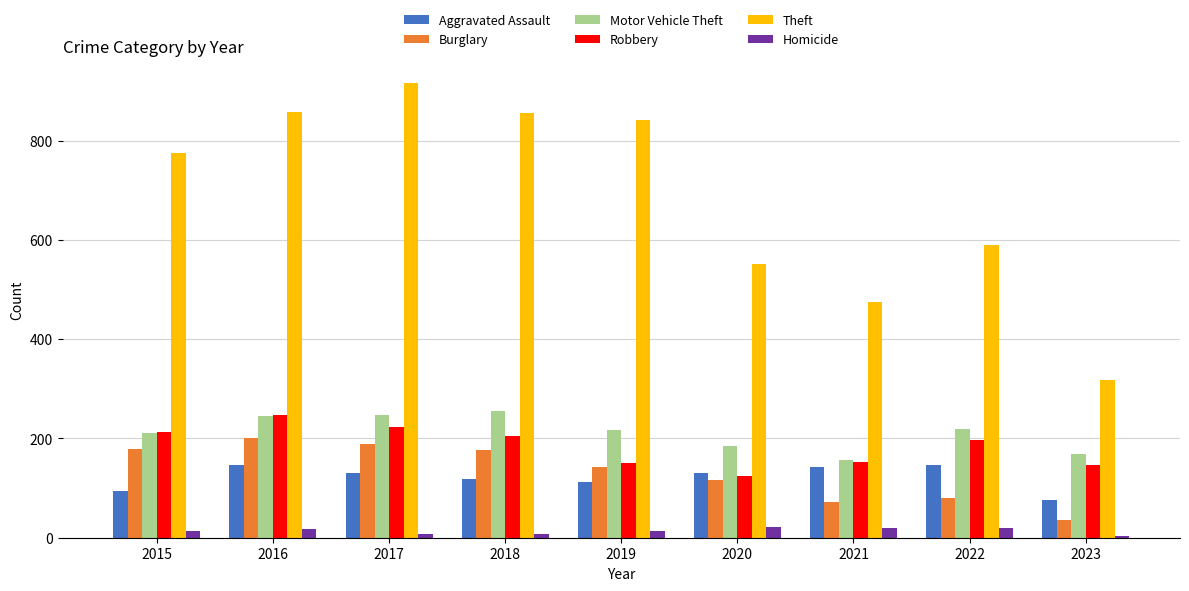

At how many categories does at least one series exceed 339?

8